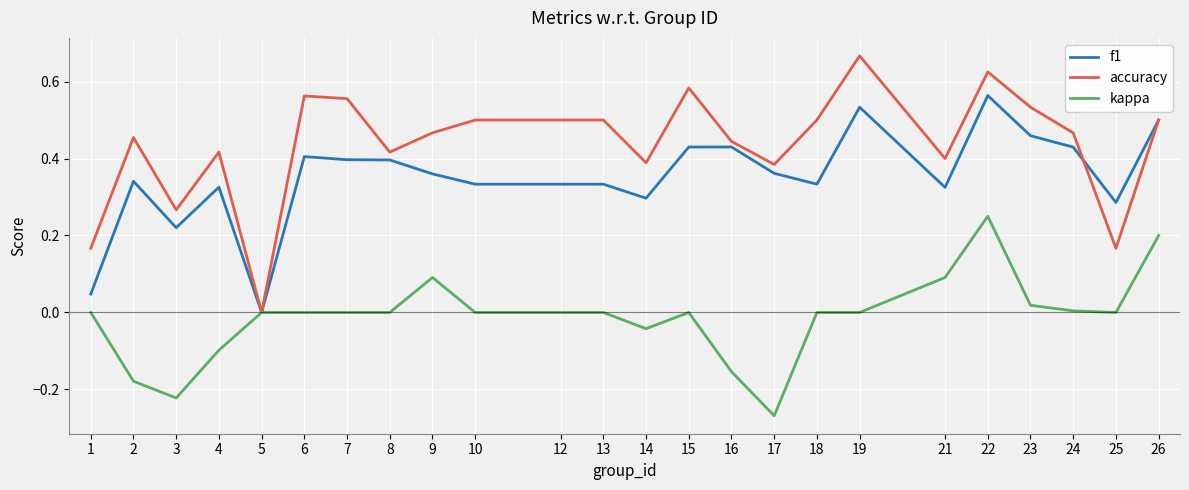

What is the difference between the accuracy values at 18 and 14?

0.1